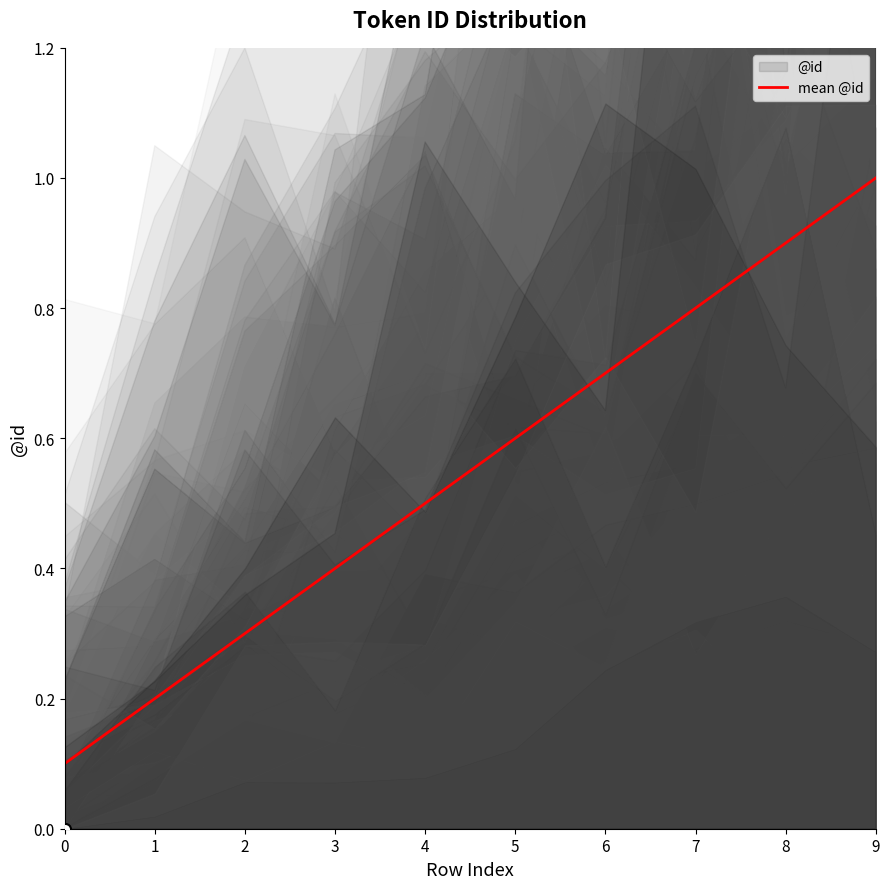

The chart shows a value of 0.1 at 0. True or false?

True